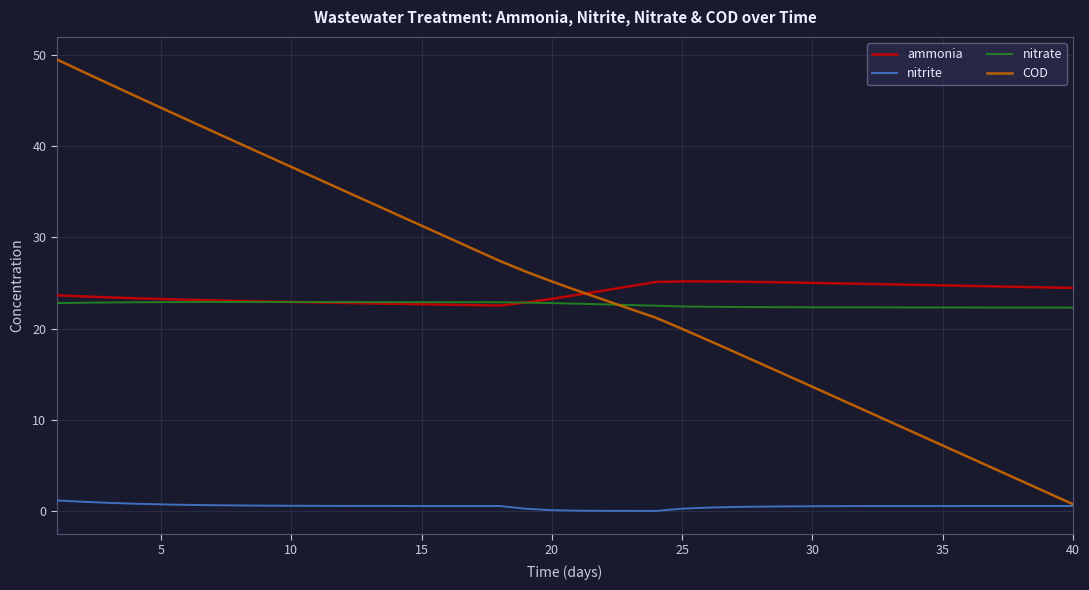

Does the chart display data point markers on the line(s)?

No